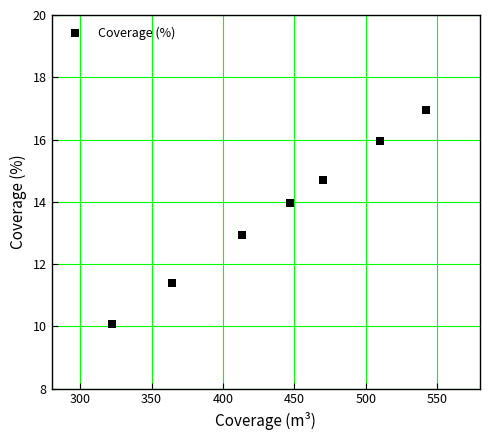

What is the range of X values (max minus min)?

219.9